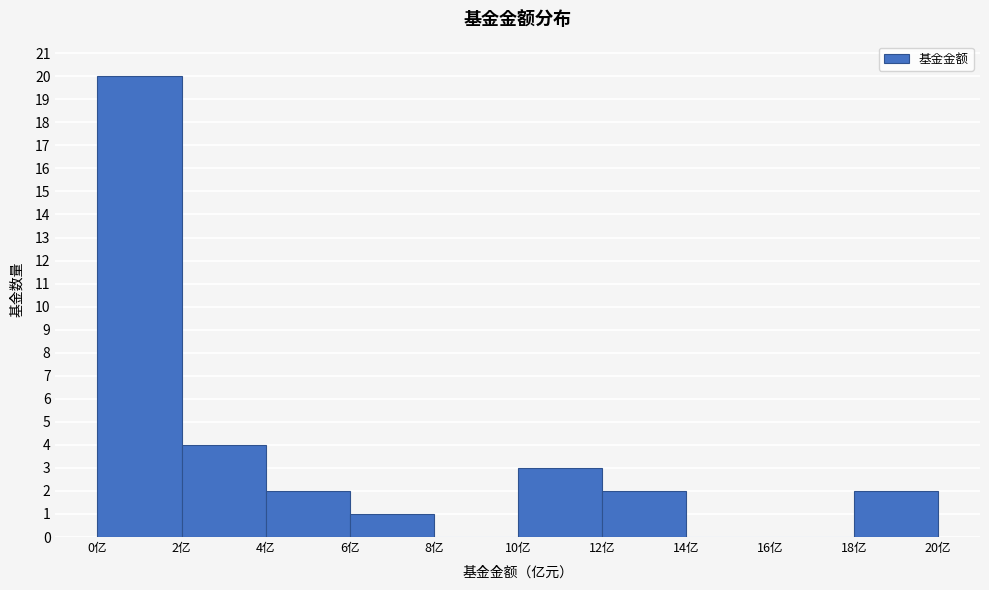

Reading left to right, list every bar in this chart as the range it spans on the x-axis followed by its height. The values are not printed on the chart, so give them approximately, as read against the axis.

0 to 2: 20
2 to 4: 4
4 to 6: 2
6 to 8: 1
8 to 10: 0
10 to 12: 3
12 to 14: 2
14 to 16: 0
16 to 18: 0
18 to 20: 2